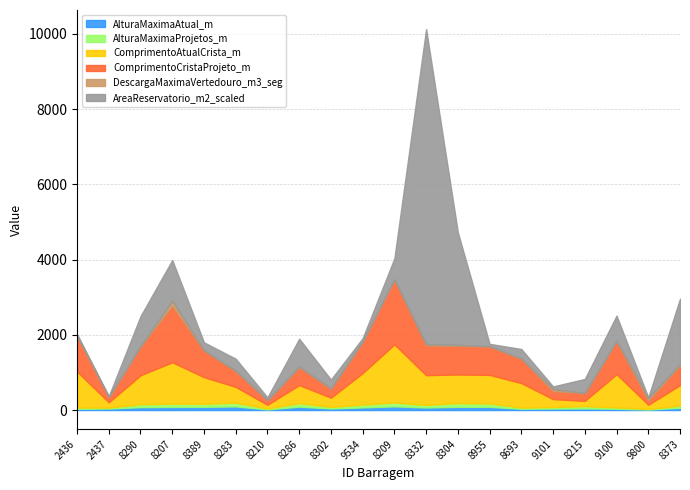

In ComprimentoAtualCrista_m, how many points are lower than both neighbors (excluding endpoints)?

5